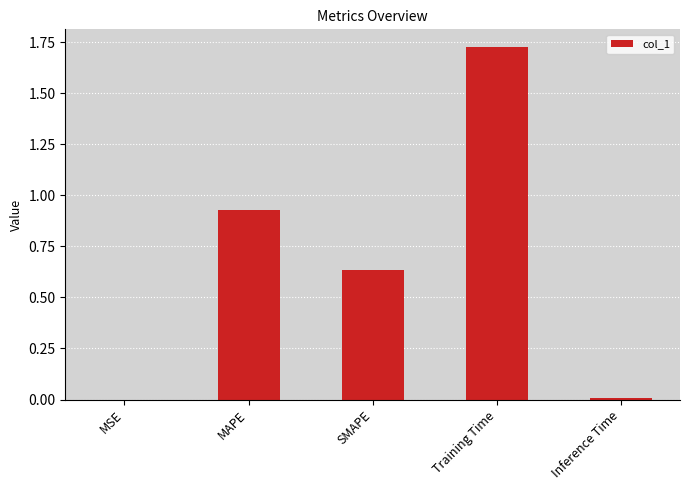

Which category has the highest value across all series?

Training Time